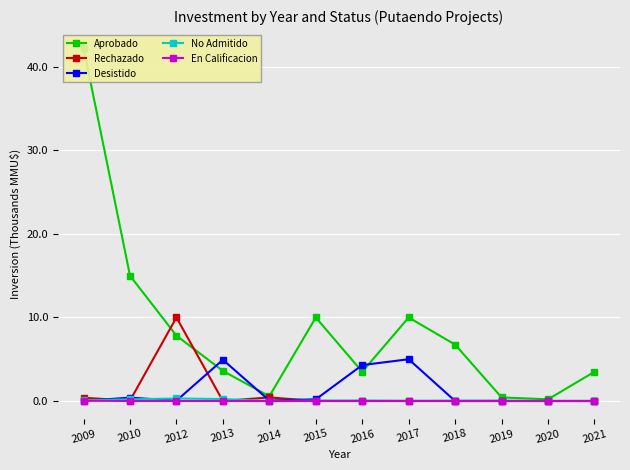

How many series are shown in this chart?

5